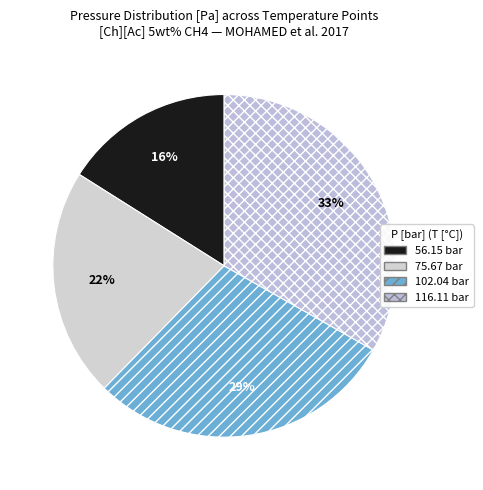

Count the number of slices in the pie.

4